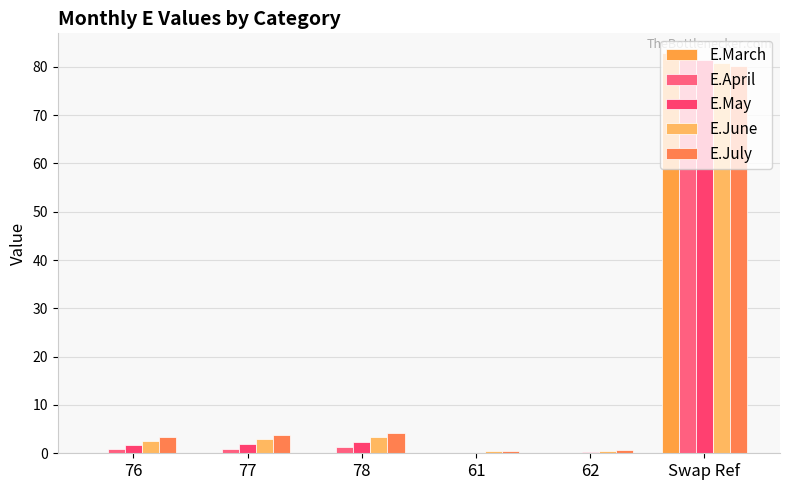

Count the number of categories in the chart.

6